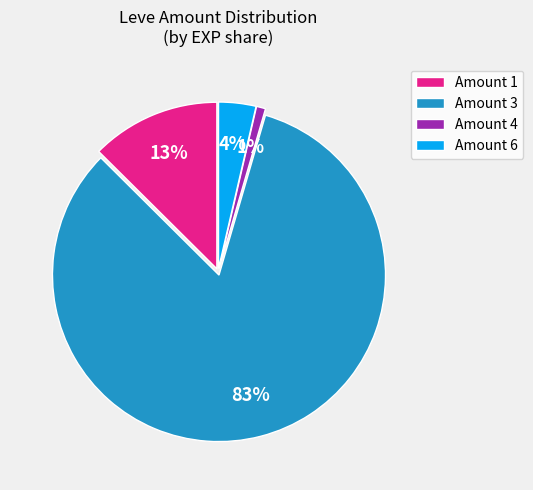

Is the sum of Amount 4 and Amount 1 greater than half?

No